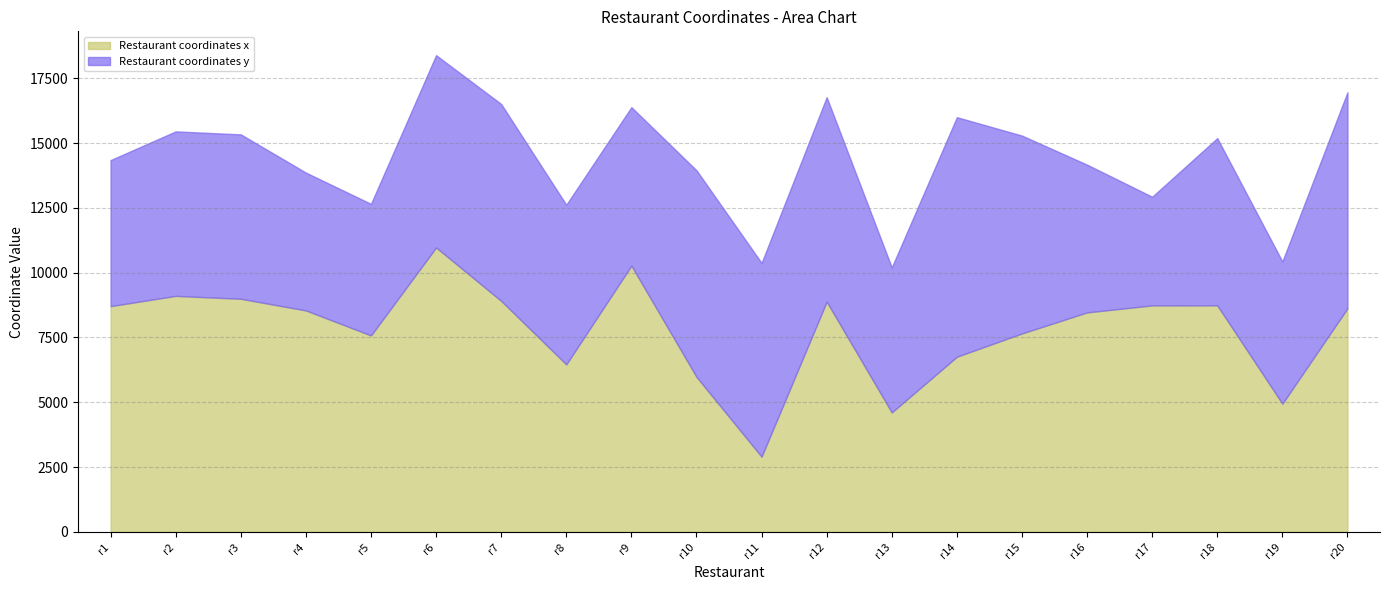

How many intersections are there between Restaurant coordinates y and Restaurant coordinates x?

6